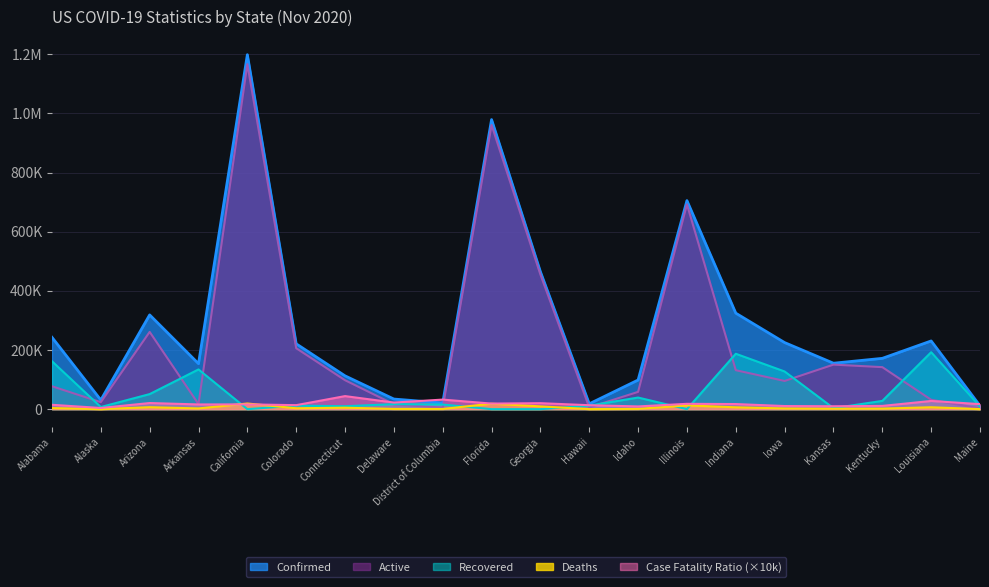

Where does the Recovered series first go above 15476?

Alabama